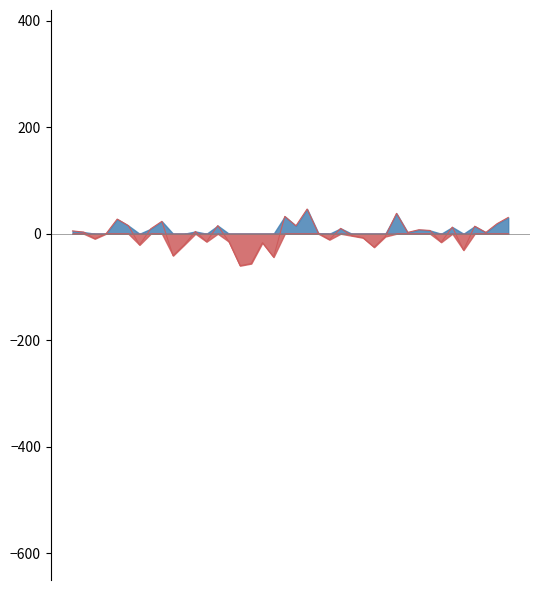

What is the minimum value shown in the chart?

-60.0